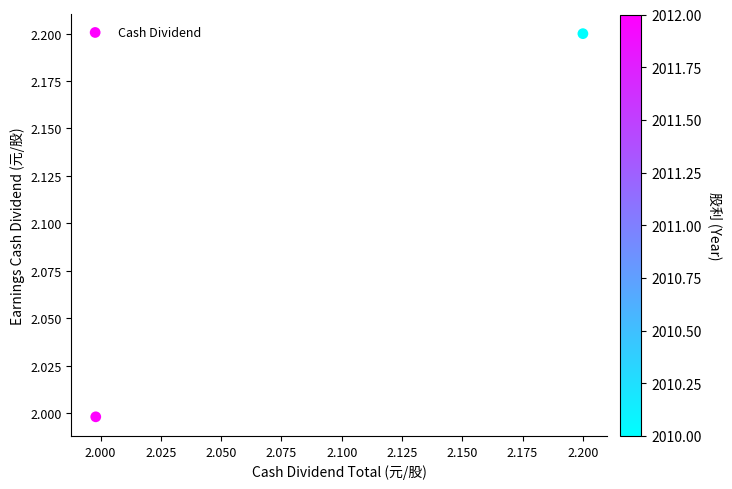

What is the average Y value?

2.1